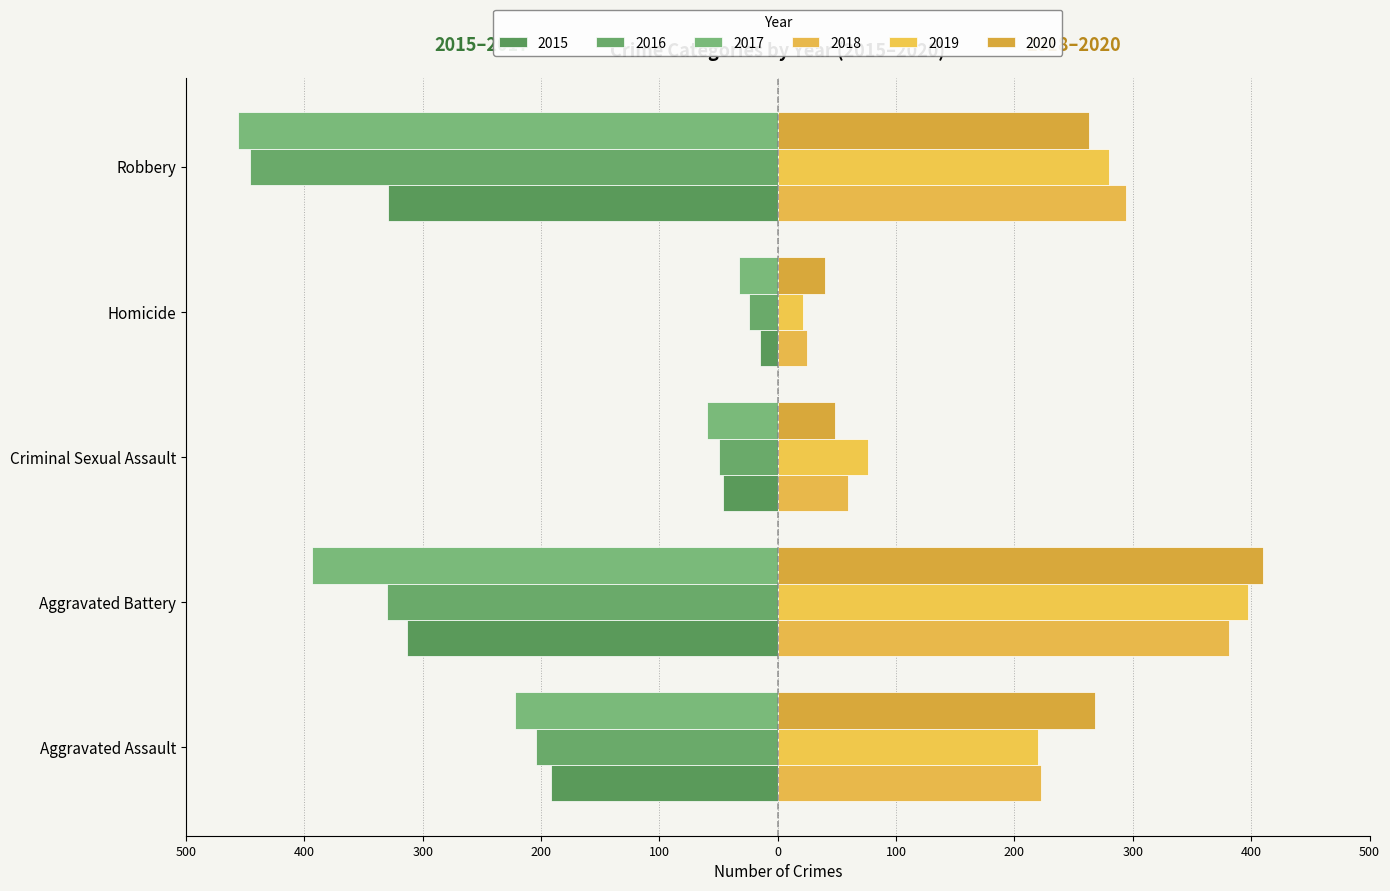

Does the chart contain stacked bars?

No